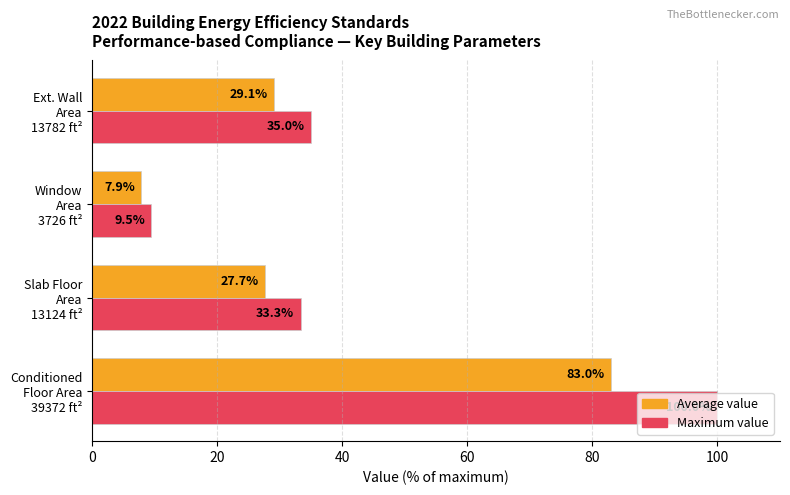

What are all the series names shown in the legend?

Average value, Maximum value